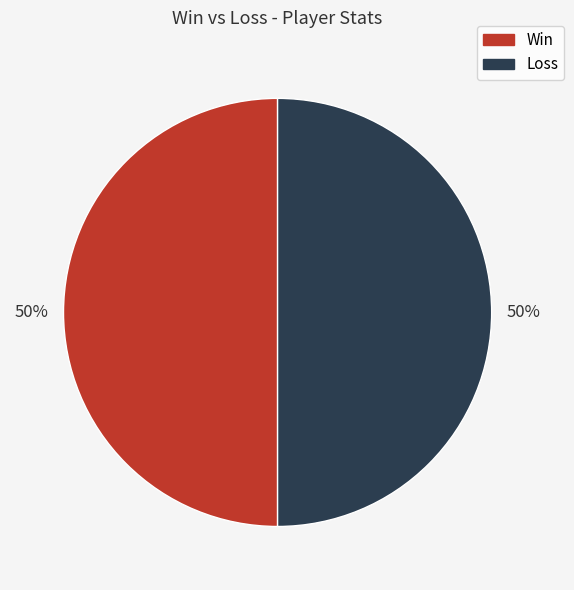

Is it true that Win is 50% of the pie?

True